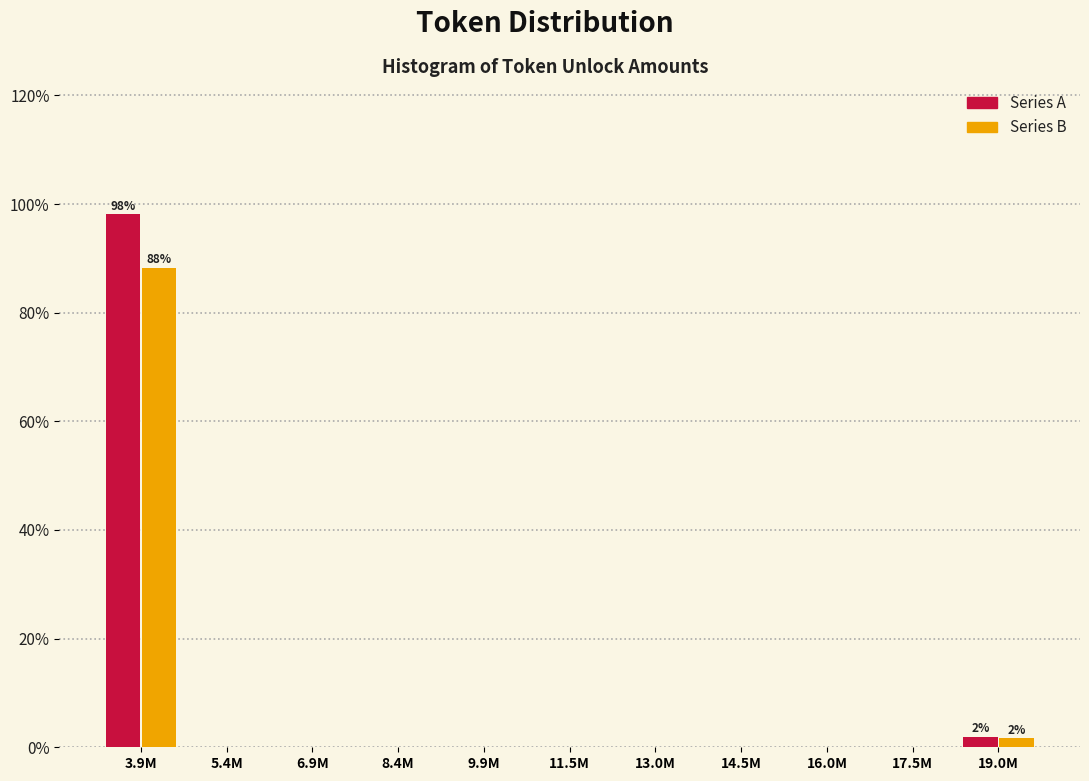

Reading right to left, list all the values displayed in this chart.

Series A: 19.0M=1.9	17.5M=0.0	16.0M=0.0	14.5M=0.0	13.0M=0.0	11.5M=0.0	9.9M=0.0	8.4M=0.0	6.9M=0.0	5.4M=0.0	3.9M=98.1
Series B: 19.0M=1.6	17.5M=0.0	16.0M=0.0	14.5M=0.0	13.0M=0.0	11.5M=0.0	9.9M=0.0	8.4M=0.0	6.9M=0.0	5.4M=0.0	3.9M=88.3